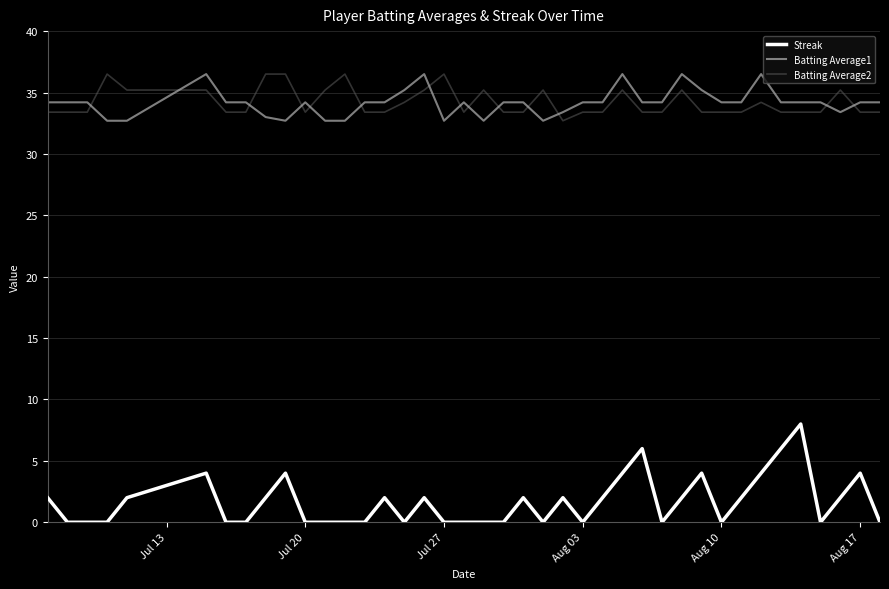

Which series has the largest range (max minus min)?

Streak